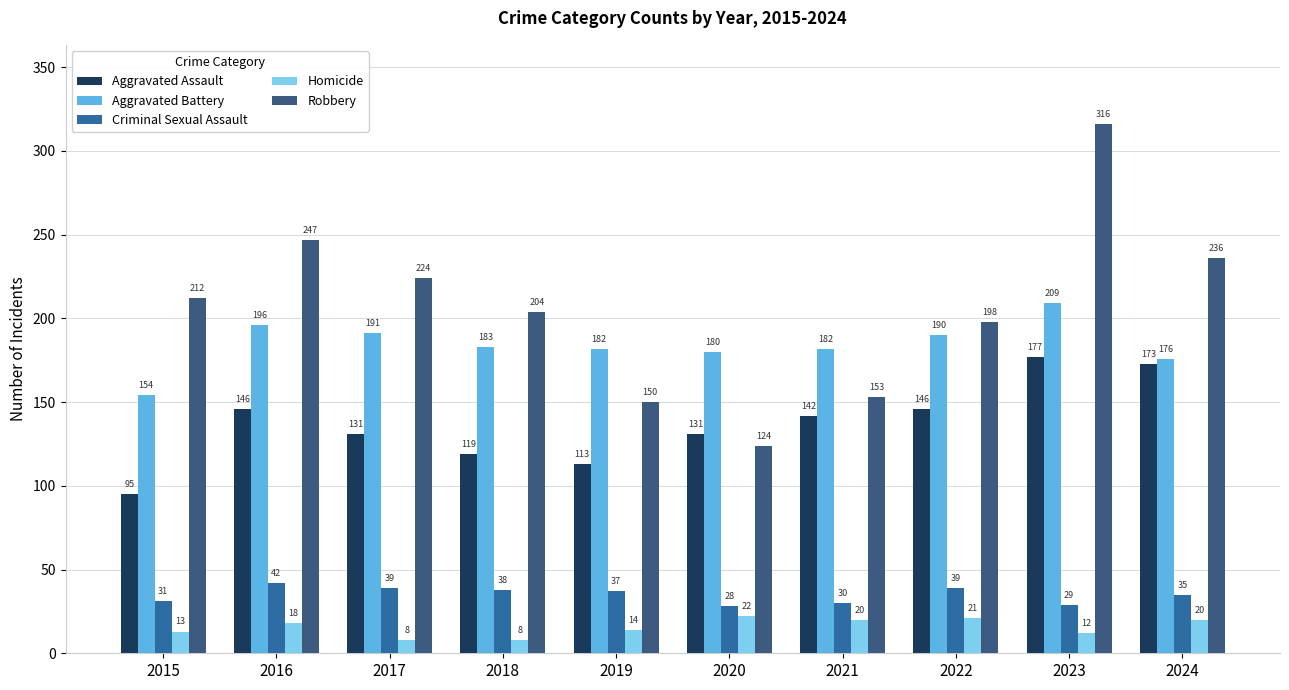

How many bars are there in each group?

5